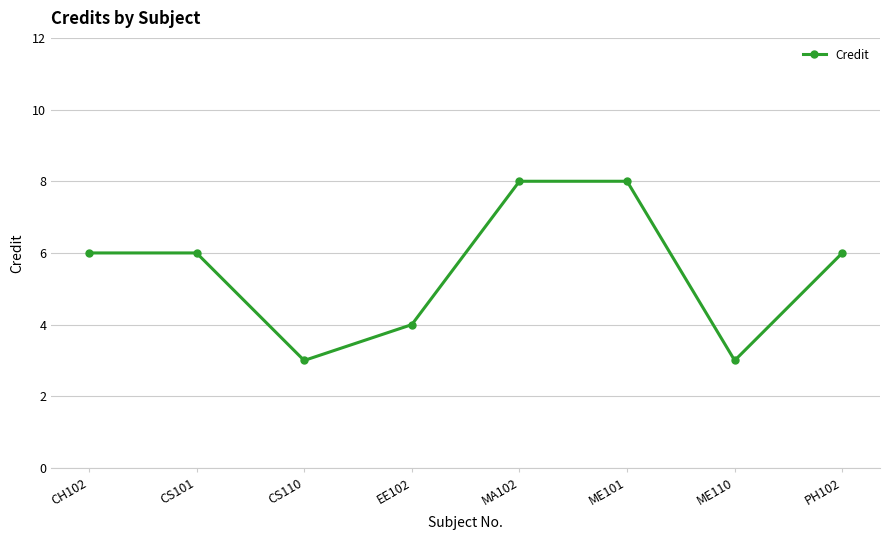

Reading left to right, what are all the values shown in this chart?

6	6	3	4	8	8	3	6